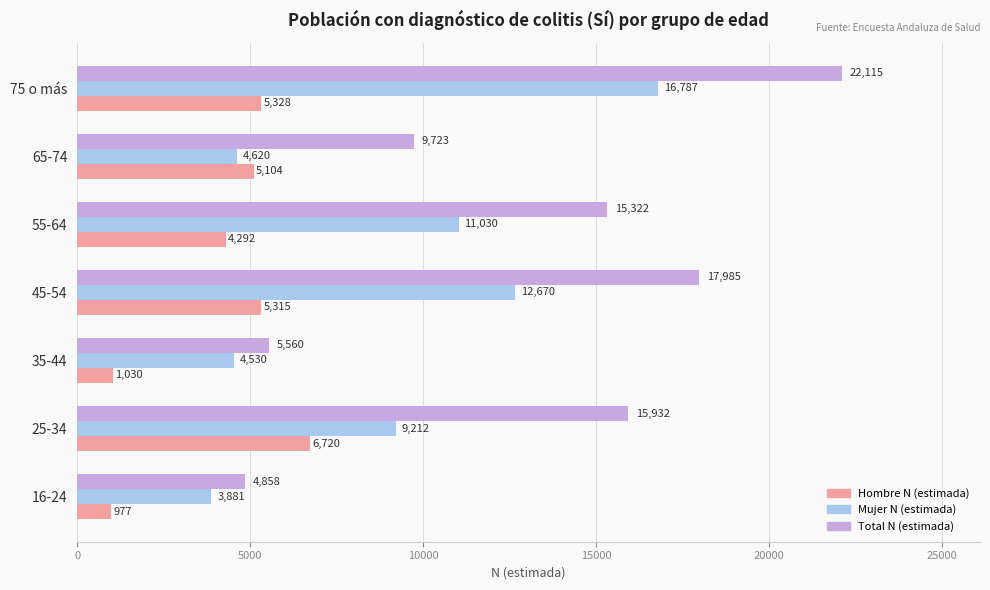

Which series has the largest range (max minus min)?

Total N (estimada)